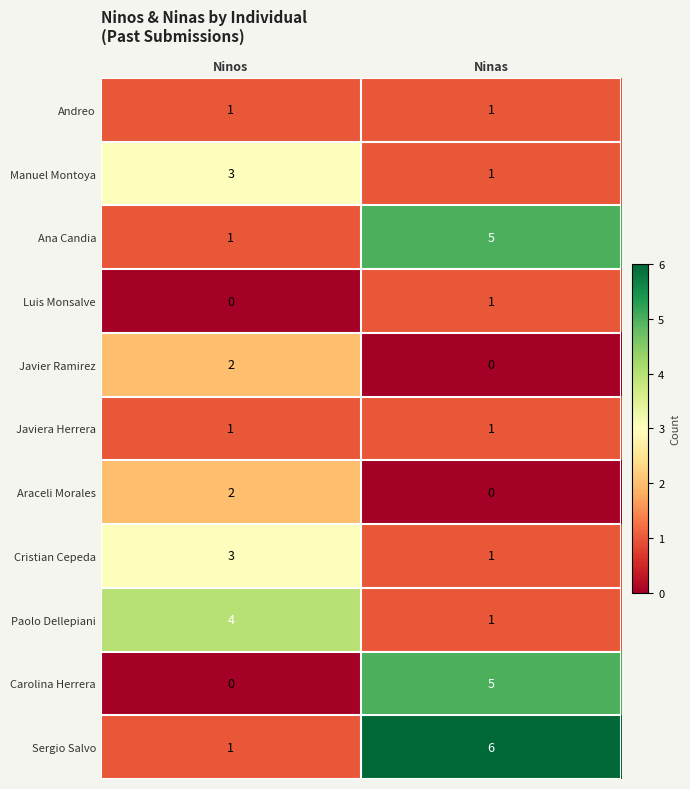

What is the spread (max minus min) of values at Ninas?

6